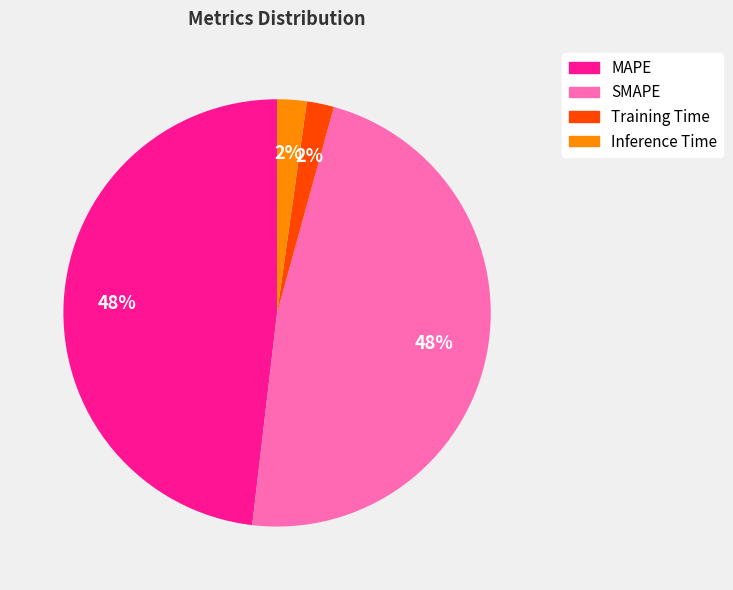

How many segments does this pie chart have?

4